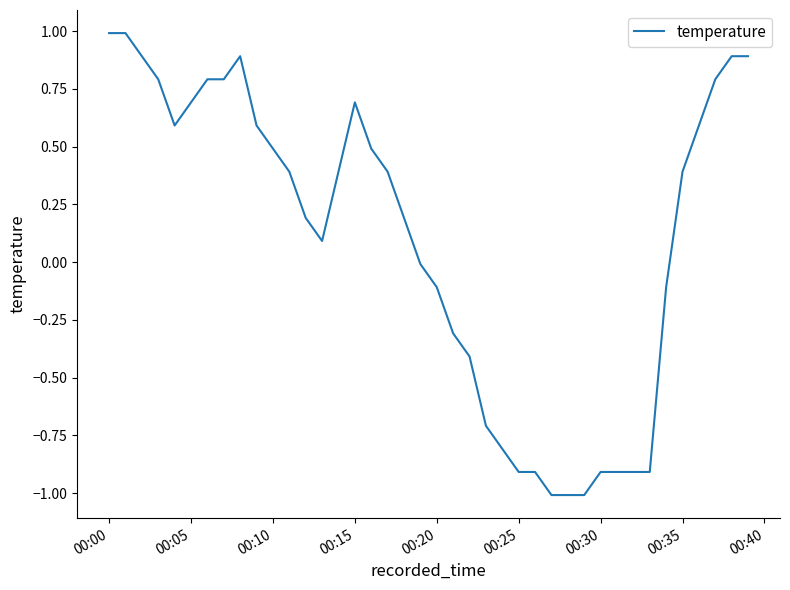

What is the smallest value displayed?

-1.0